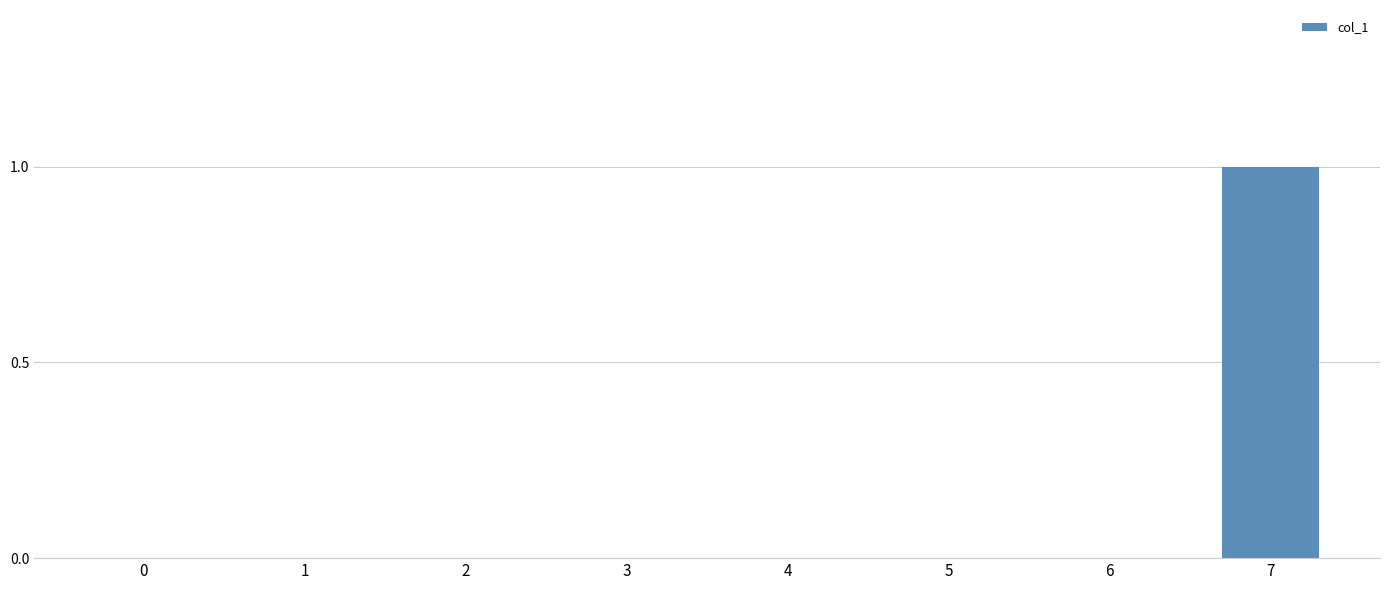

Are the bars horizontal?

No